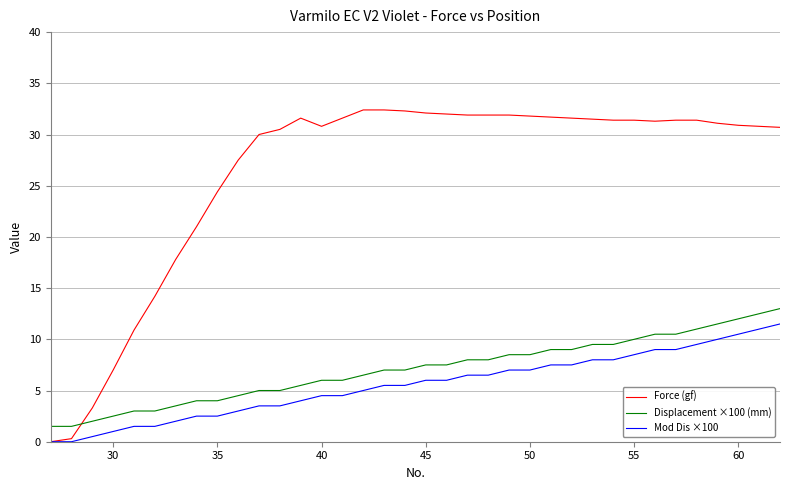

Which series has the largest total across all categories?

Force (gf)